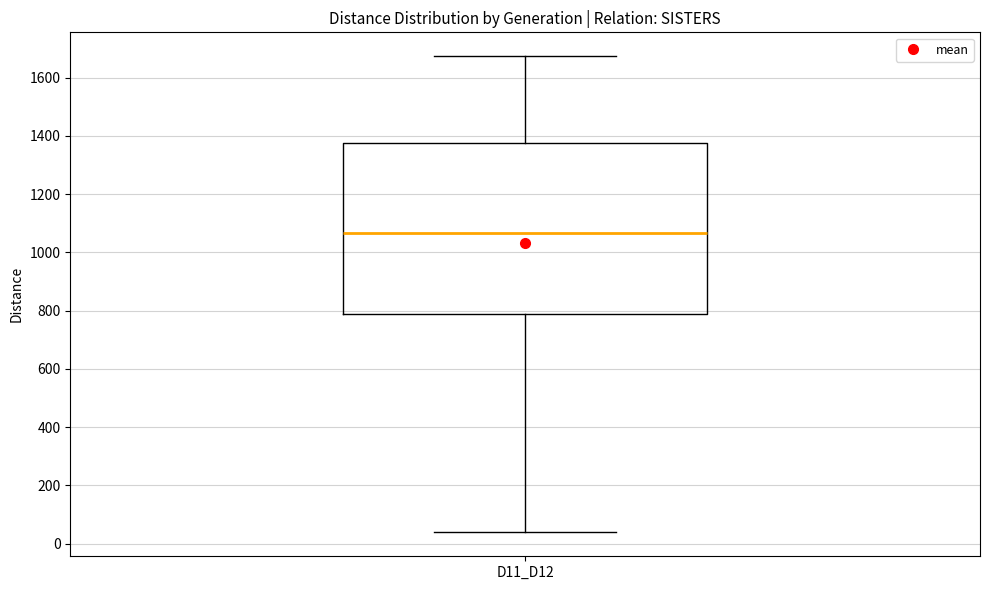

Transcribe this box plot: give where the median line is, the range the box spans, and where the two whiskers end, as read against the y-axis. The values are not printed on the chart, so give them approximately, as read against the axis.

median 1060, box 780 to 1380, whiskers 40 to 1680